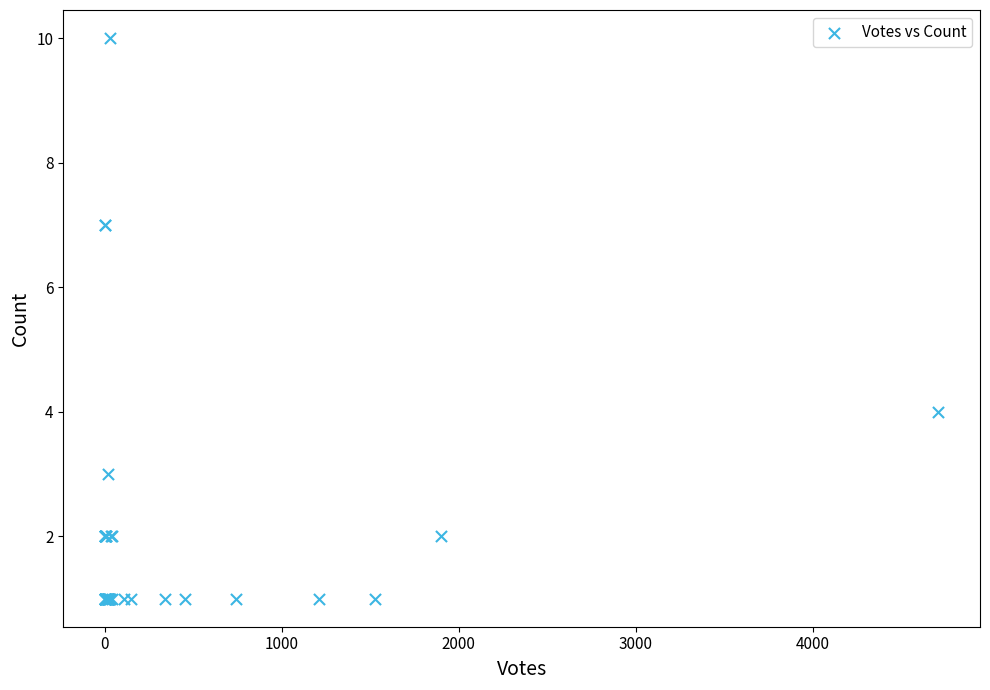

What Y value in the scatter plot is closest to 5?

4